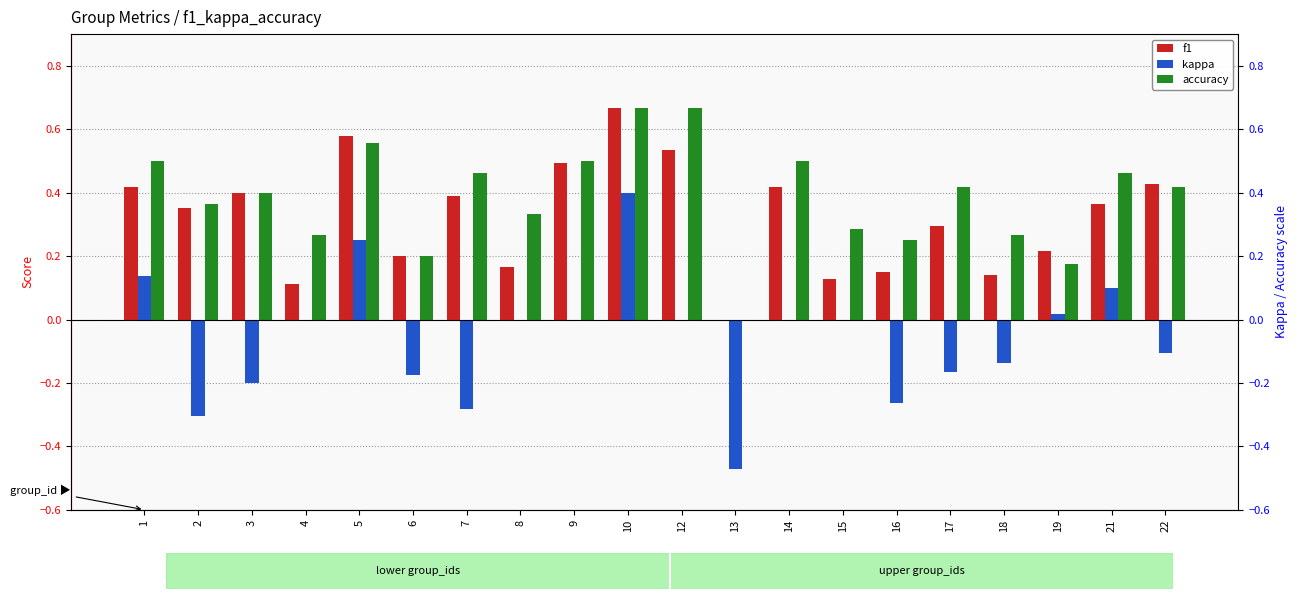

Which category has the highest value in the f1 series?

10